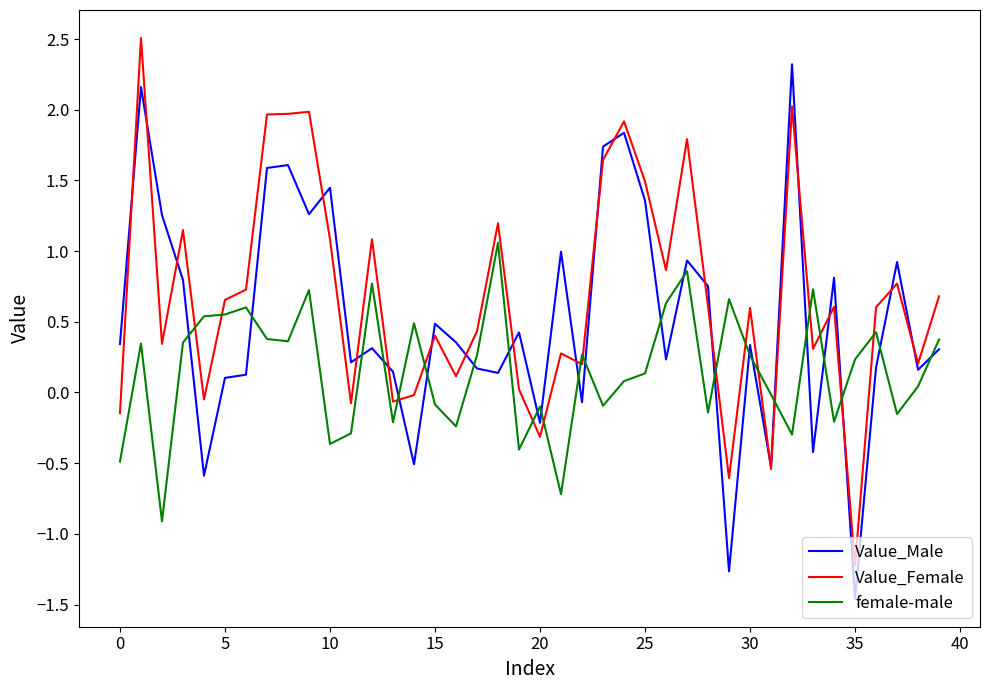

What is the minimum value for Value_Male?

-1.5